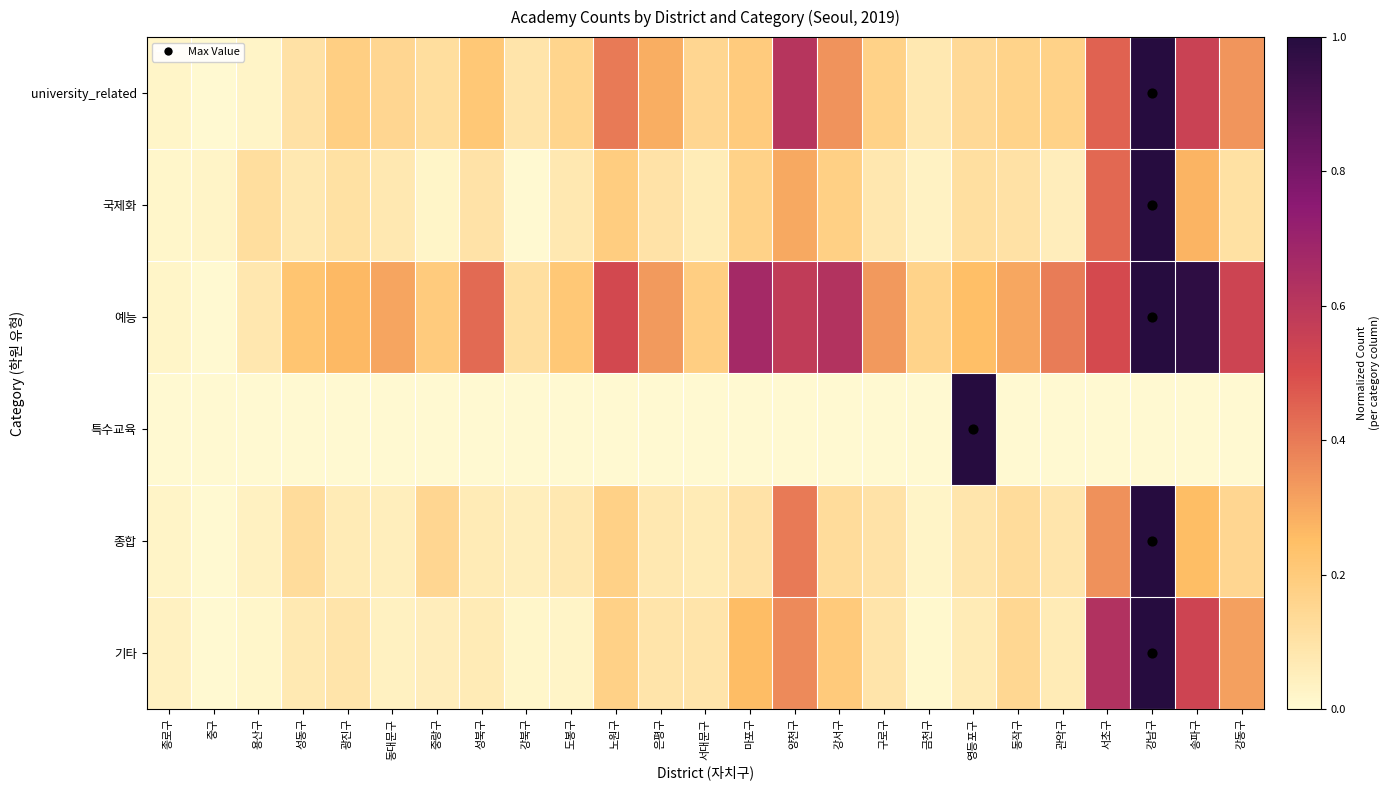

Between 송파구 and 중구, which is larger?

송파구